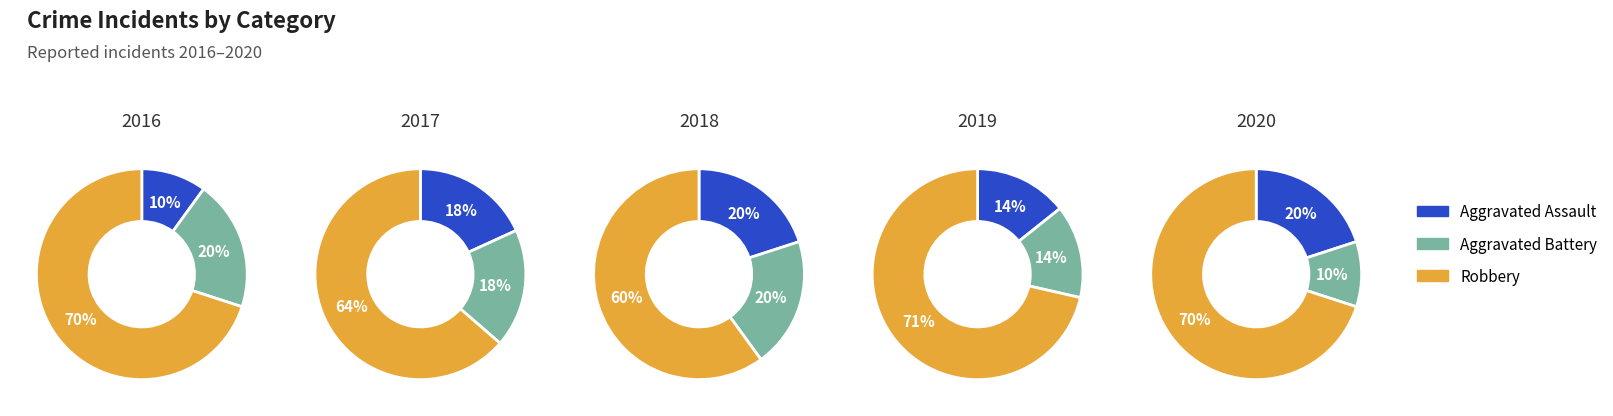

Is 2018 the majority of the pie?

No